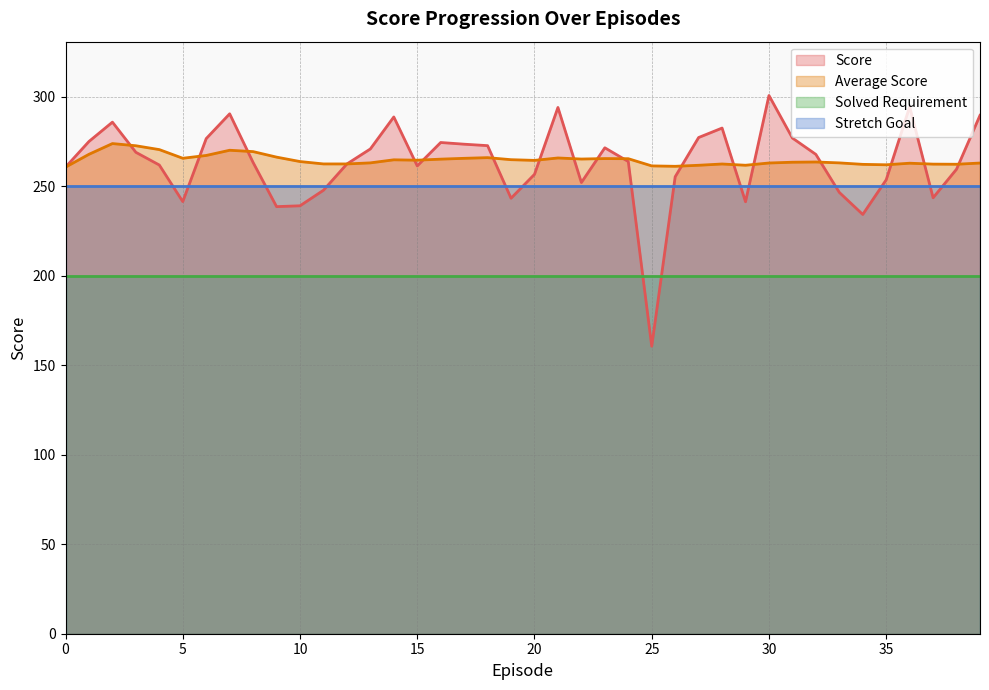

Does the chart have visible grid lines?

Yes